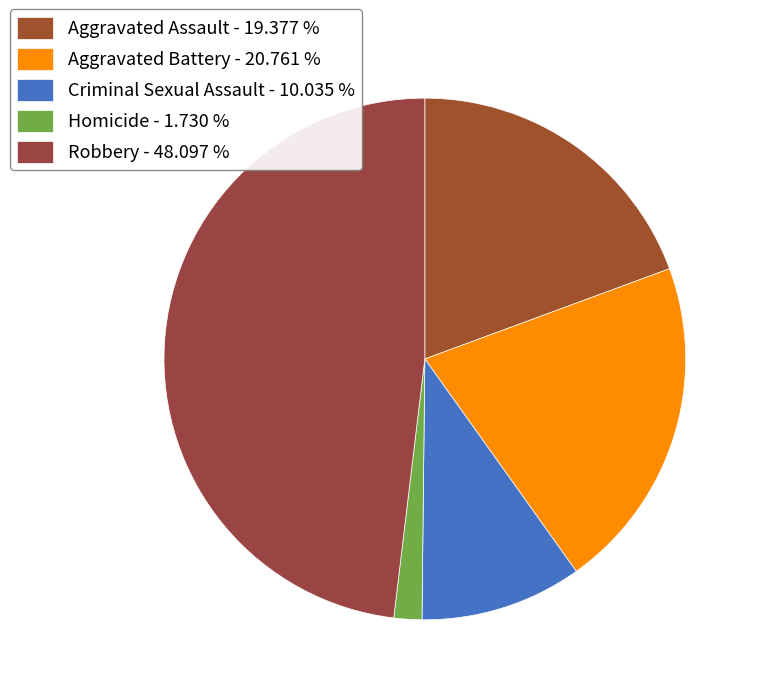

How many segments does this pie chart have?

5